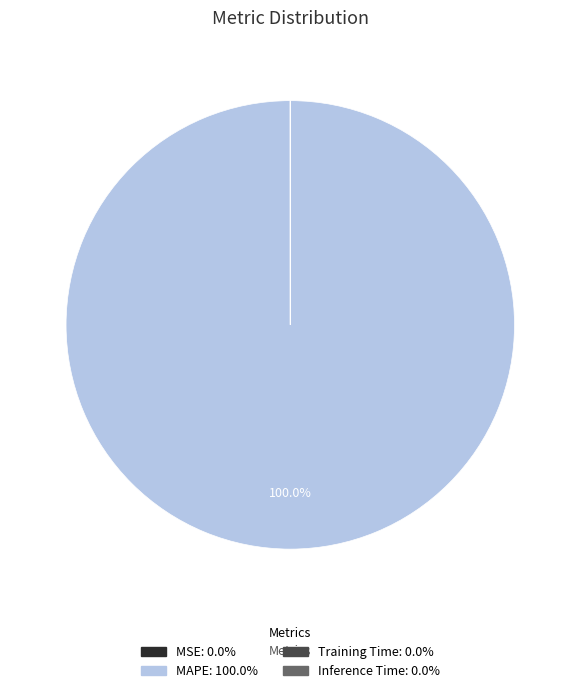

To the nearest percent, what percentage of the pie is MAPE?

100%